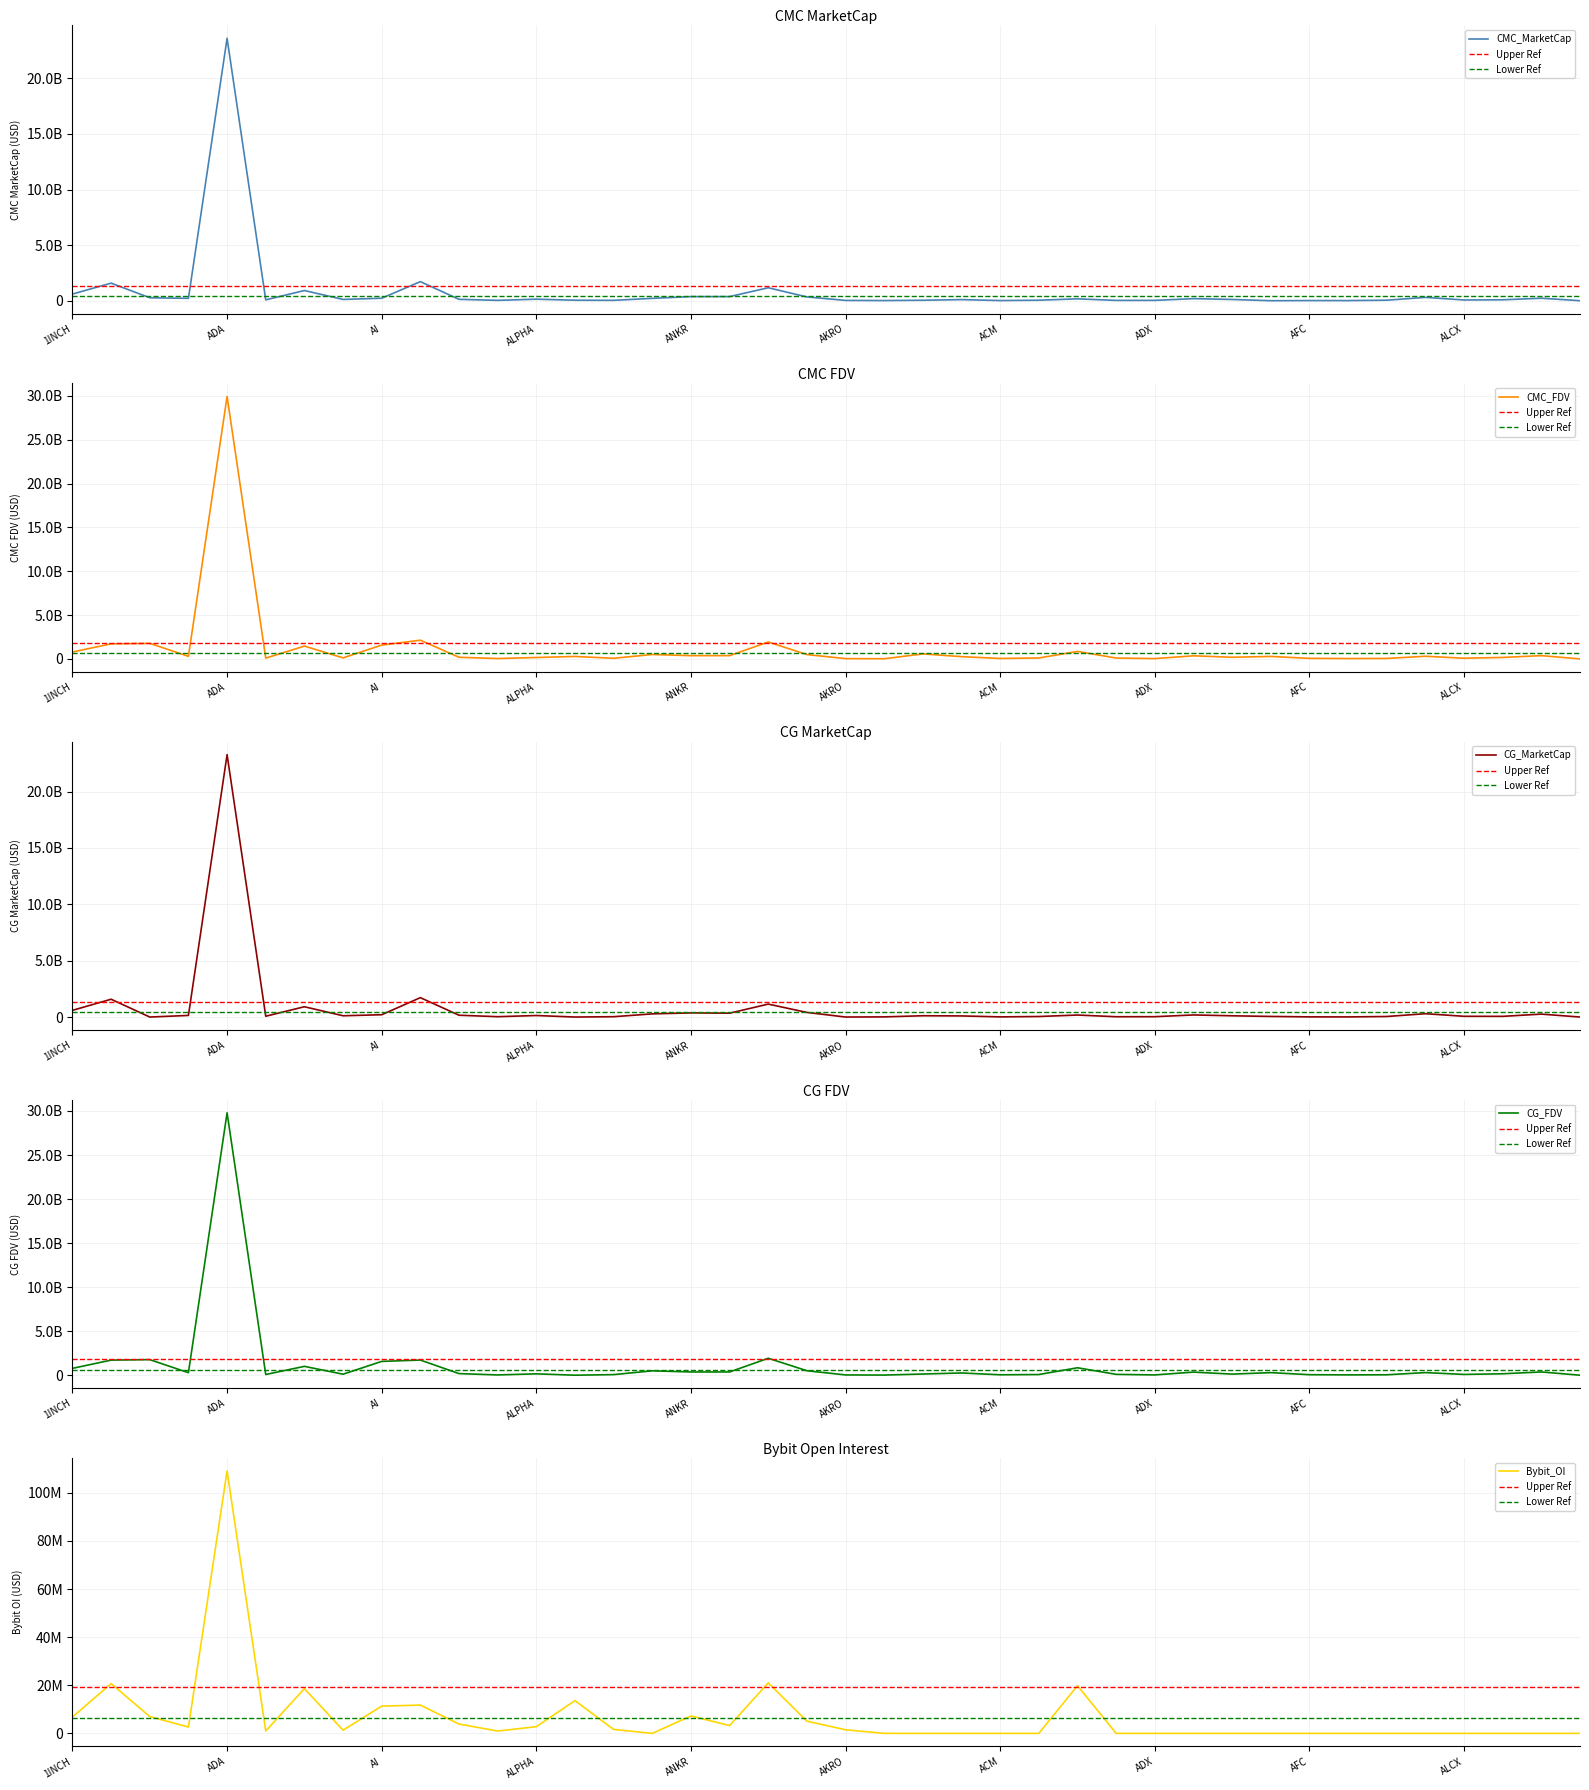

What is the label of the 35th point from the right?

5